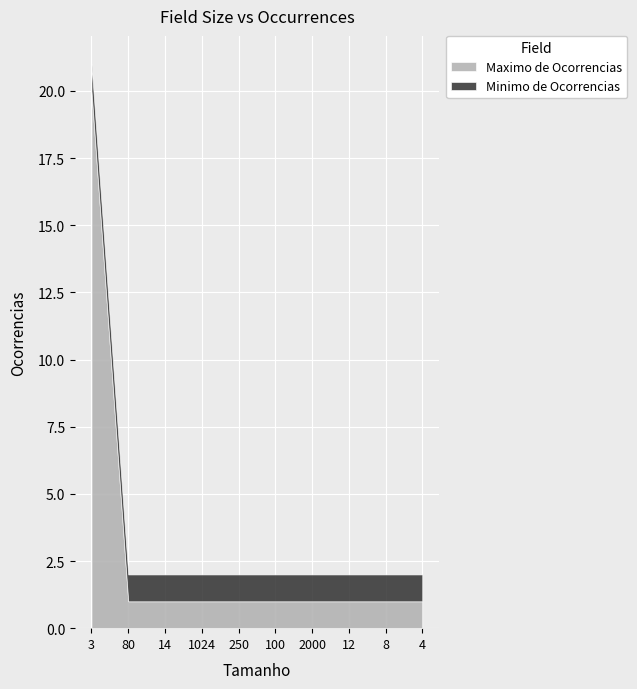

What is the total value across all series at 14?

2